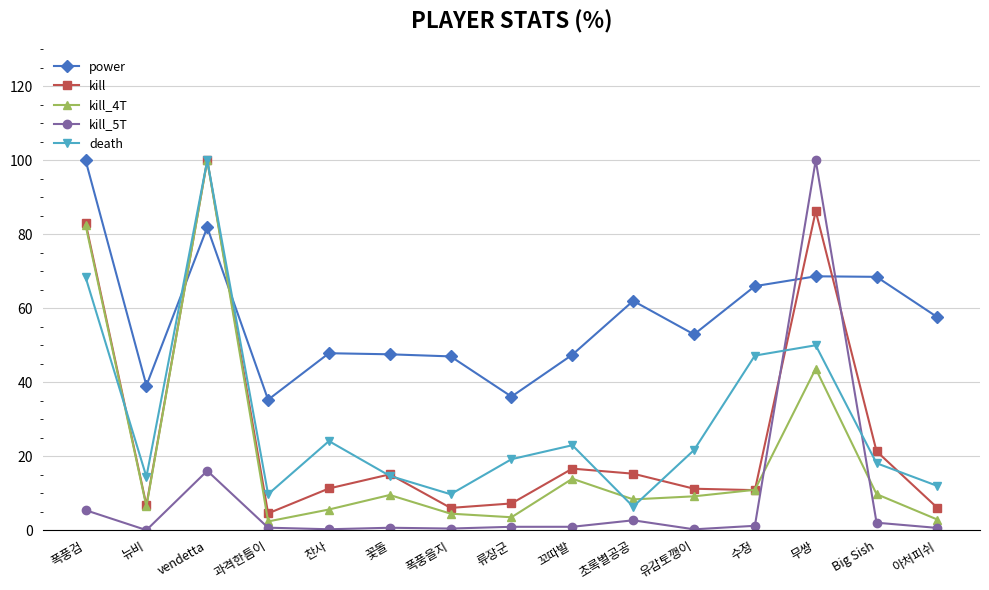

At which label does death reach its minimum?

초록별공공